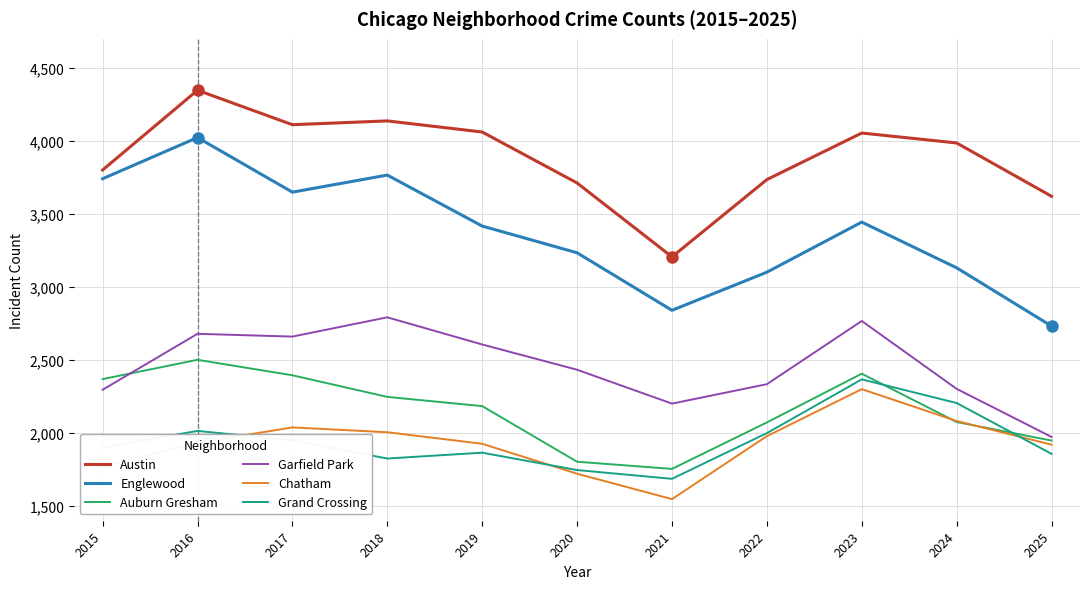

The Austin series shows 5336 at 2024. True or false?

False